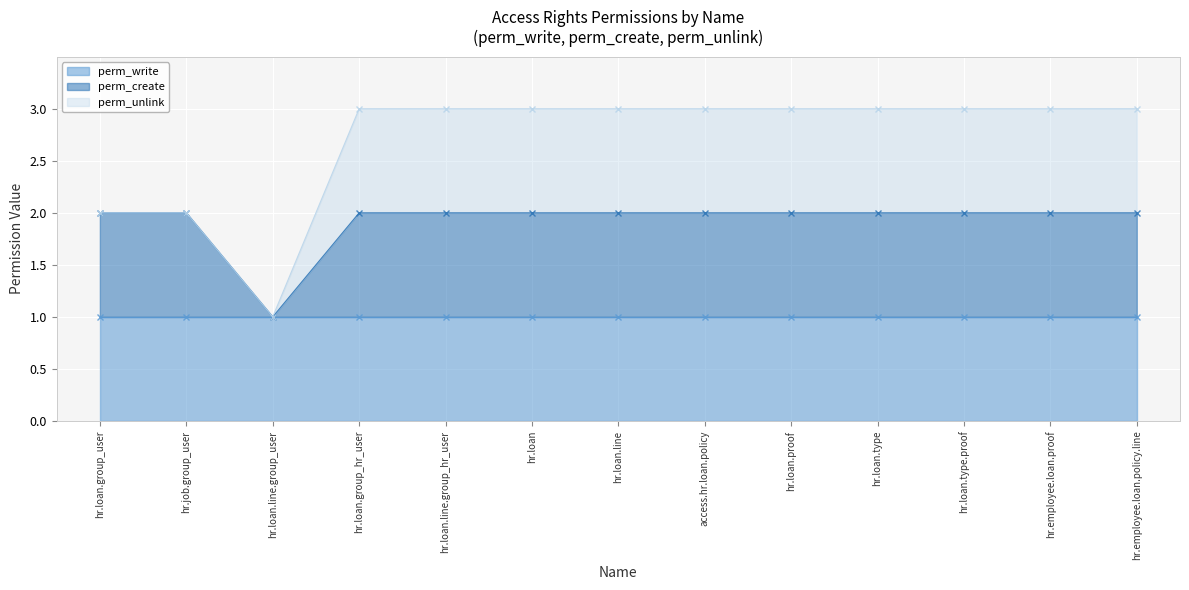

True or false: perm_write and perm_create cross at least once.

False